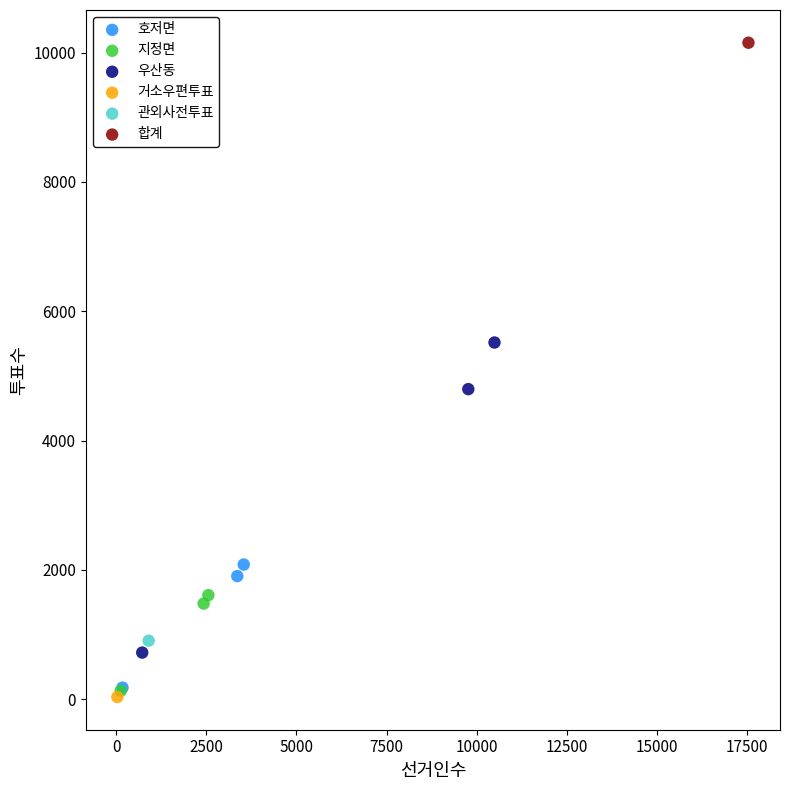

Which series contains the highest Y value?

합계